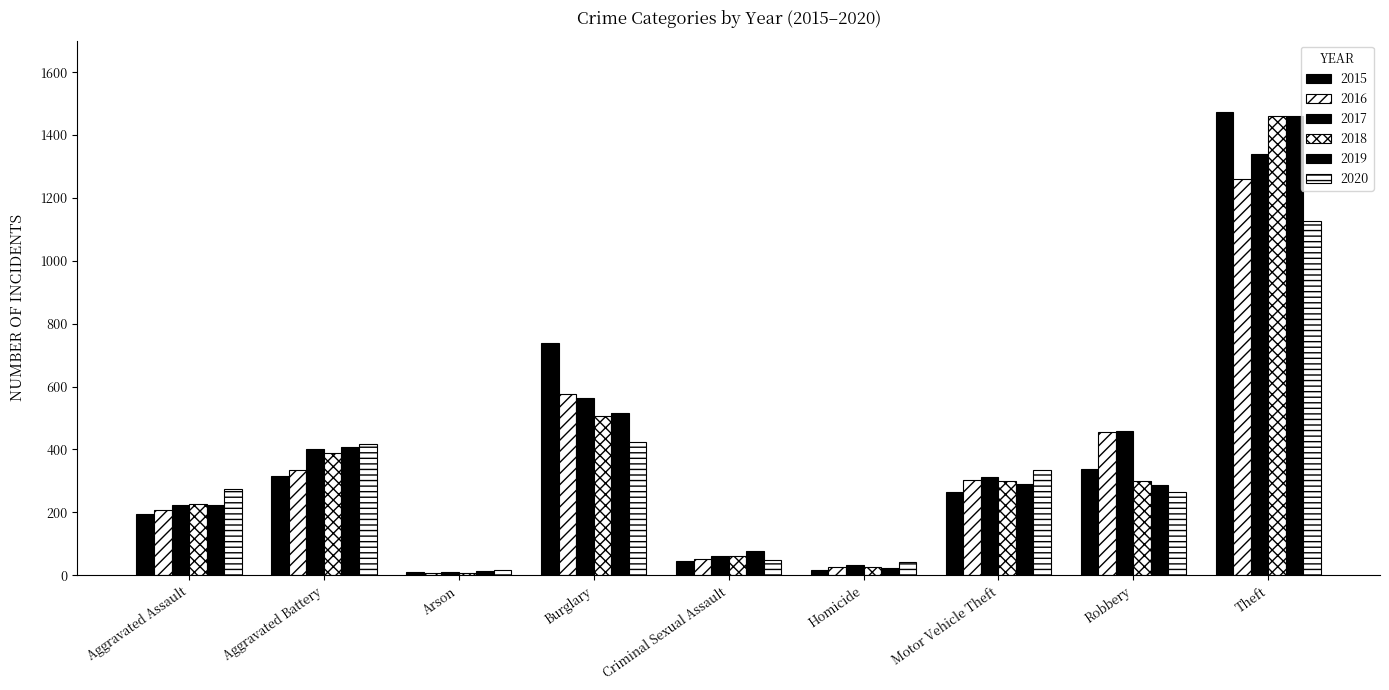

What is the difference between the highest and lowest values at Homicide?

26